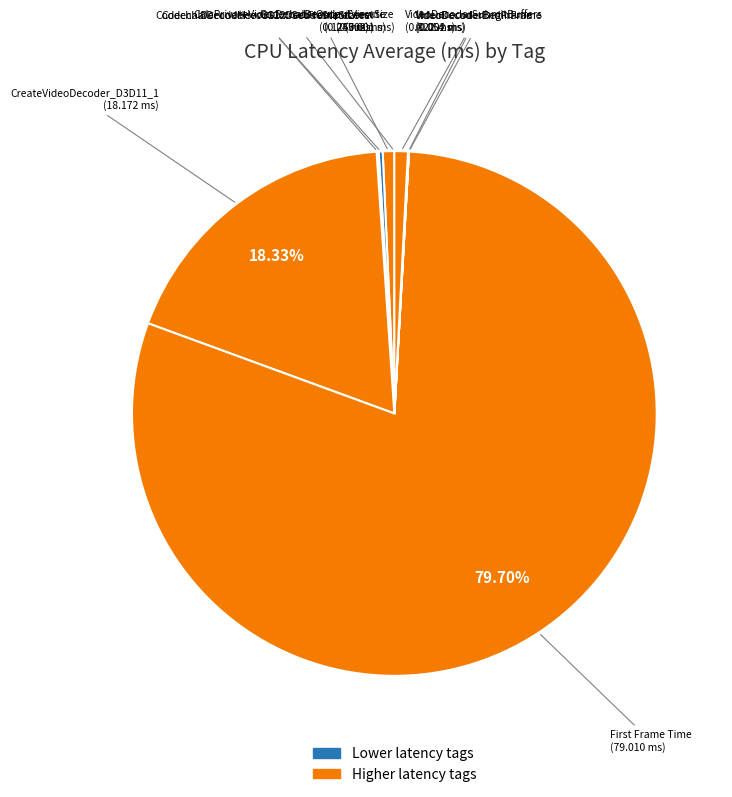

Is there a majority slice in this chart?

Yes